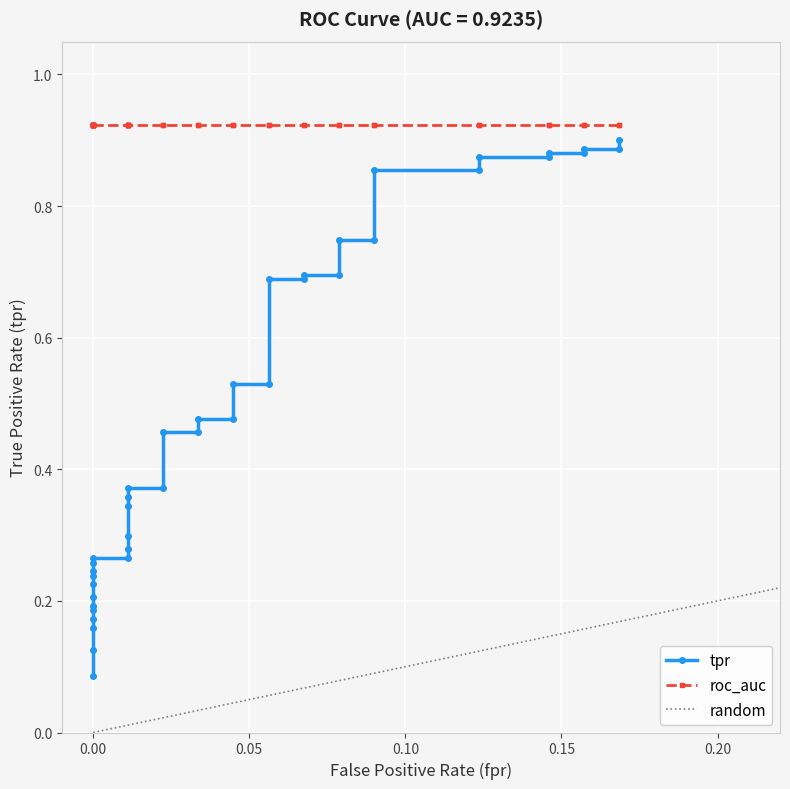

What is the difference between the second highest and minimum values?

0.8